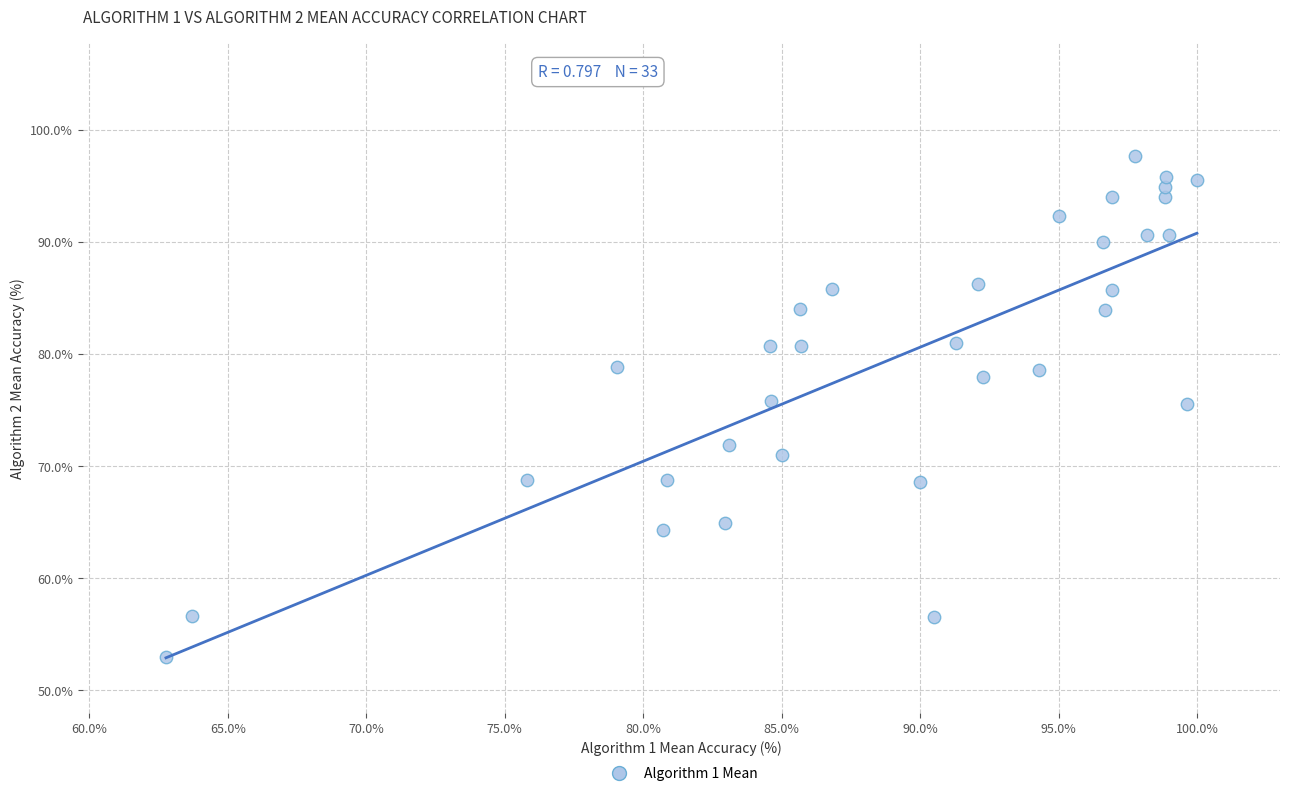

What is the range of X values (max minus min)?

37.2